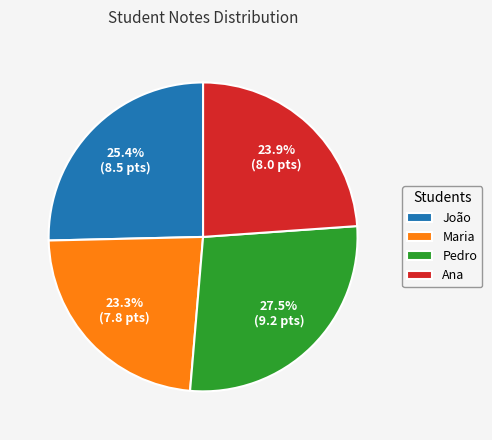

The Maria slice represents 29% of the pie. True or false?

False